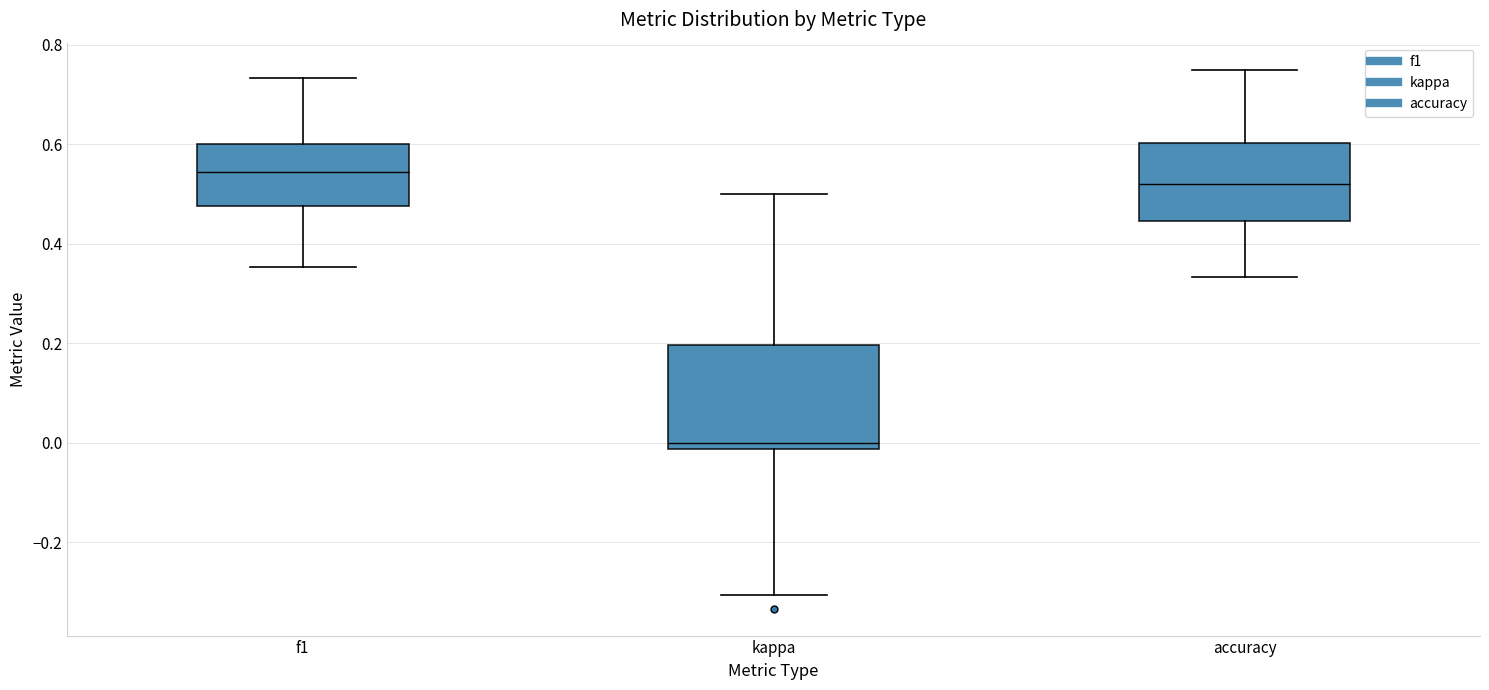

Where does the median line of the box for f1 sit on the y-axis? The values are not printed on the chart, so give them approximately, as read against the axis.

0.54